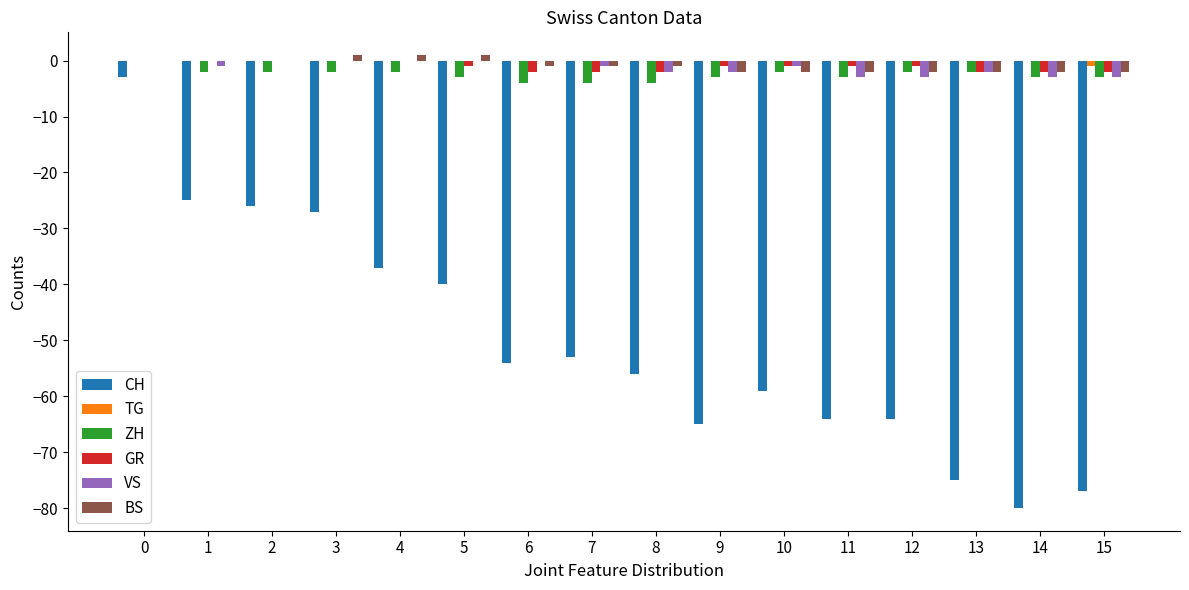

What is the difference between the CH values at 11 and 3?

37